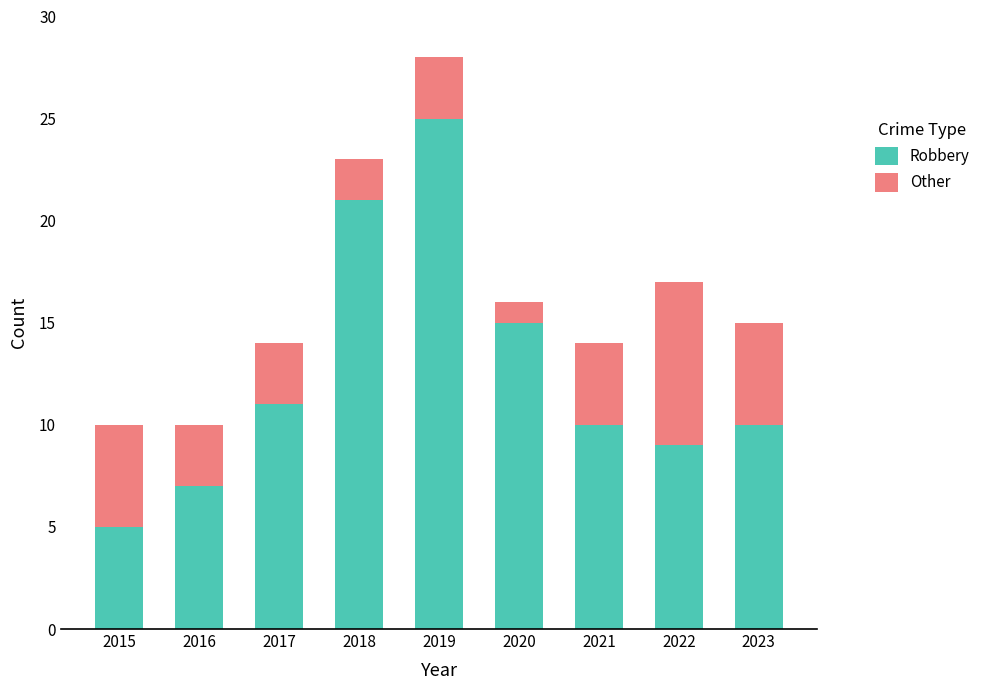

Which category has the lowest value in the Robbery series?

2015